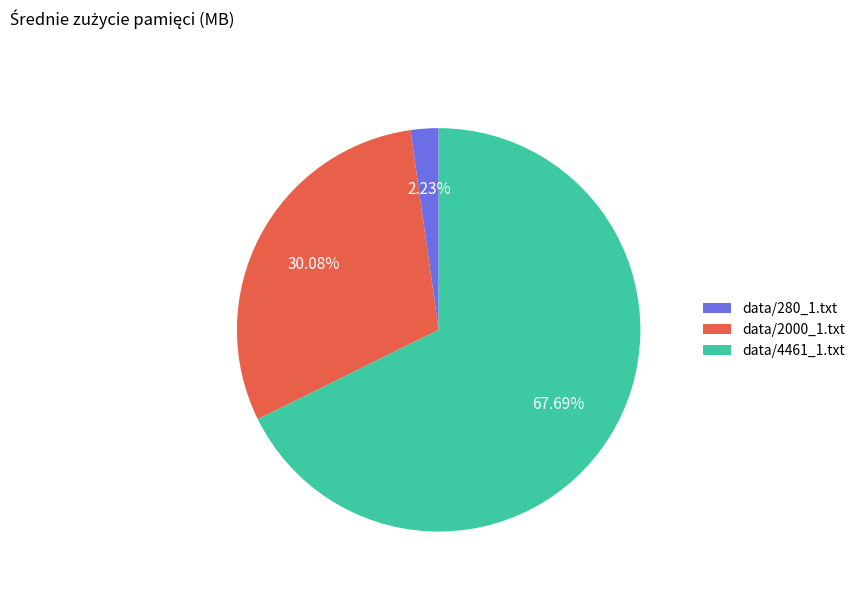

The data/2000_1.txt slice represents 24% of the pie. True or false?

False